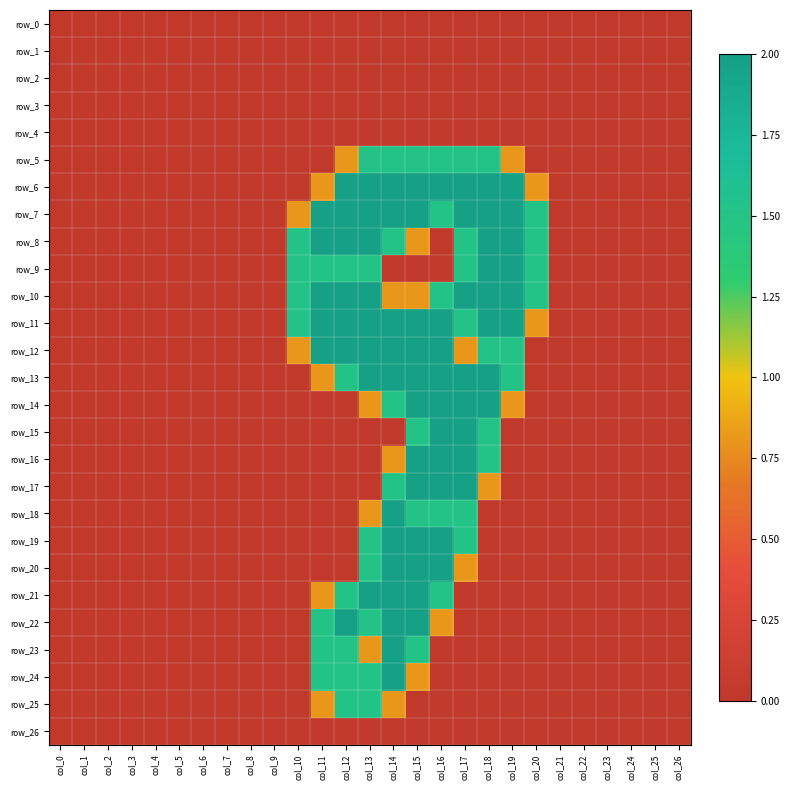

List the series in order of their peak value, lowest first.

row_0, row_1, row_2, row_3, row_4, row_26, row_5, row_25, row_6, row_7, row_8, row_9, row_10, row_11, row_12, row_13, row_14, row_15, row_16, row_17, row_18, row_19, row_20, row_21, row_22, row_23, row_24